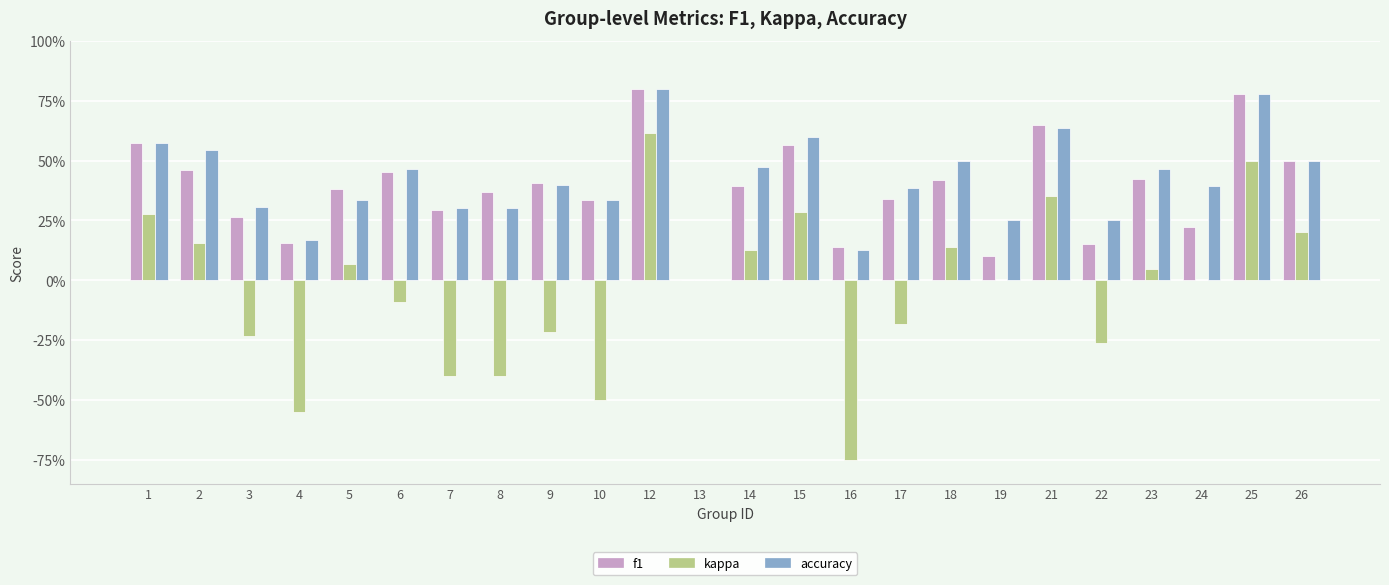

What are all the series names shown in the legend?

f1, kappa, accuracy